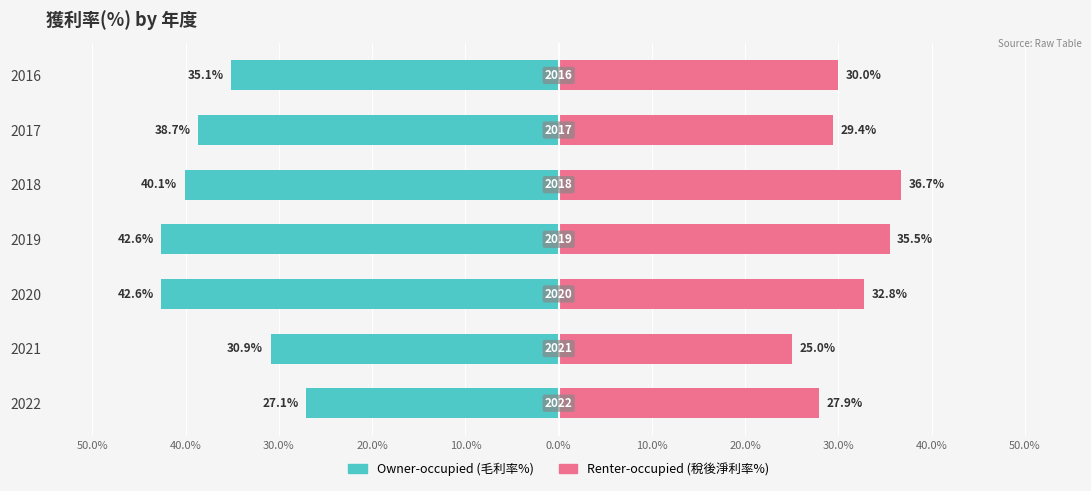

Is it true that Owner-occupied (毛利率%) equals -12.6 at 2020?

False